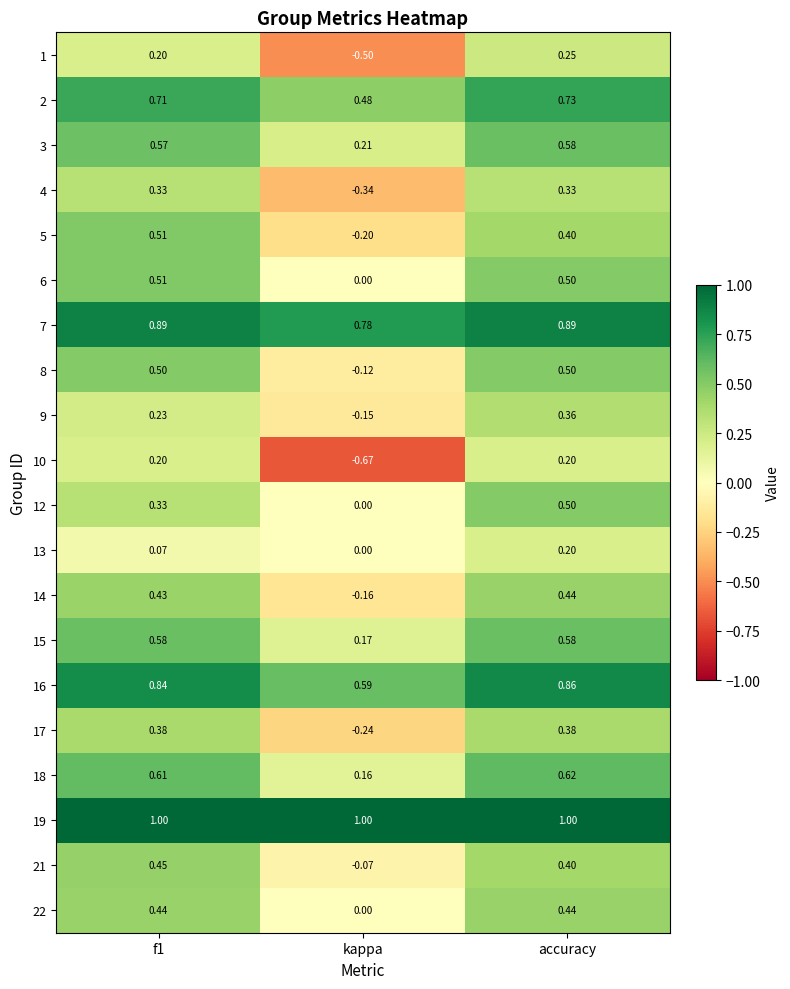

At which category is the sum across all series the highest?

accuracy